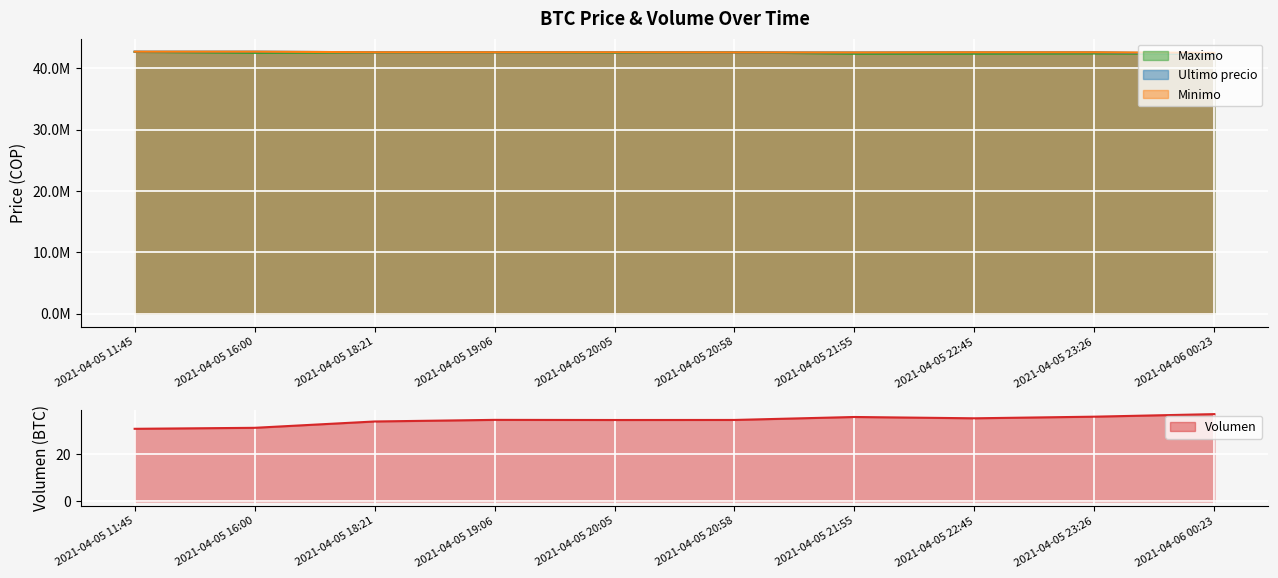

True or false: Maximo and Ultimo precio intersect in this chart.

True